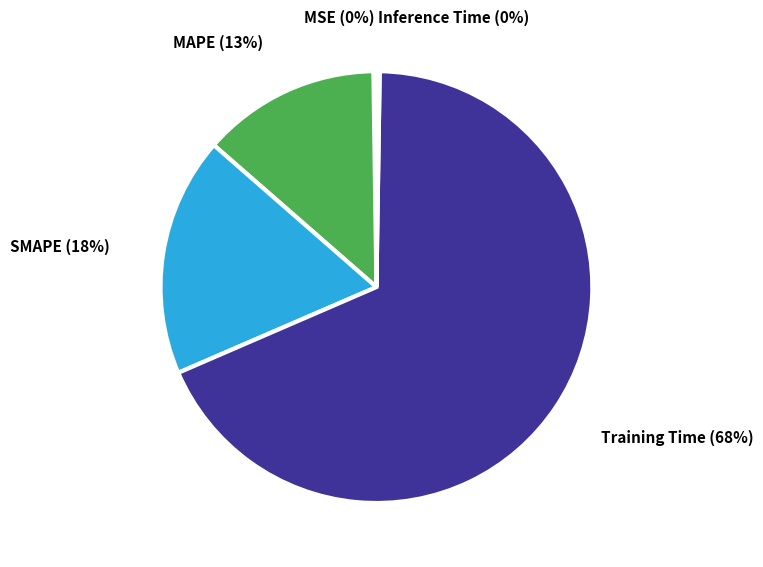

To the nearest percent, what is the average slice percentage?

20%